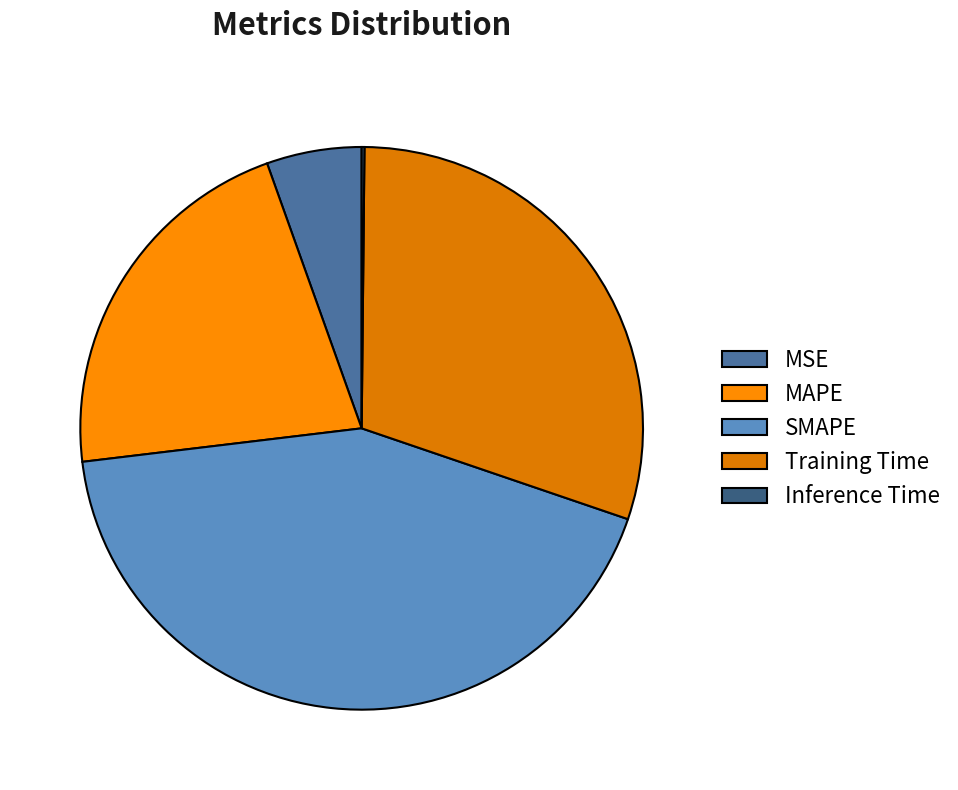

How many segments does this pie chart have?

5